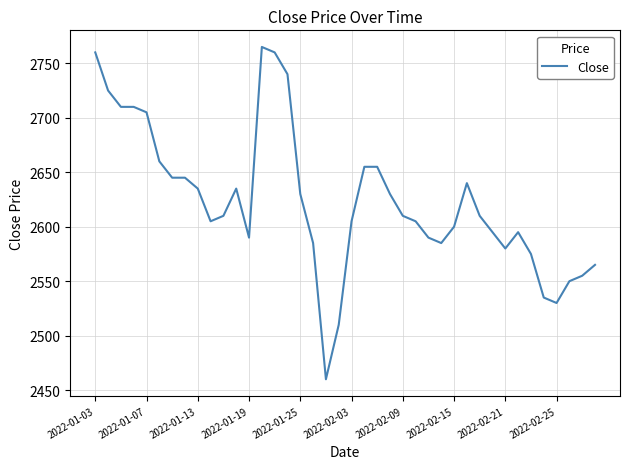

What is the maximum value shown in the chart?

2765